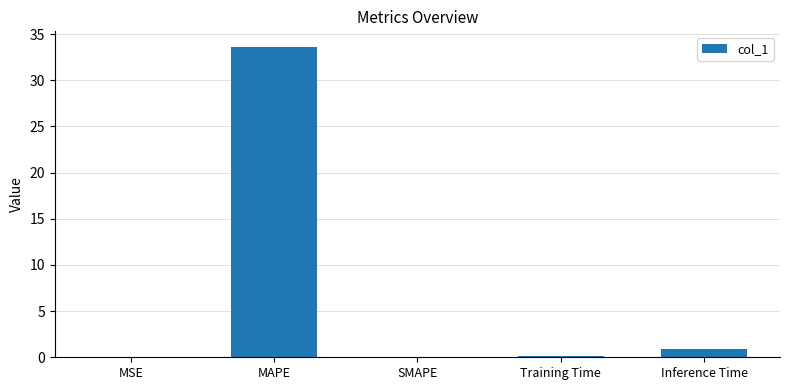

Count the number of data series in this chart.

1